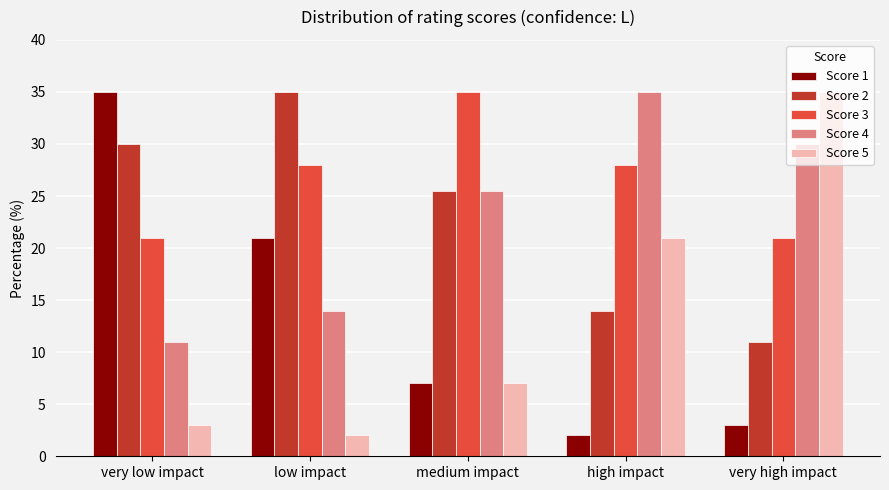

Reading left to right, list all the values displayed in this chart.

Score 1: very low impact=35.0	low impact=21.0	medium impact=7.0	high impact=2.0	very high impact=3.0
Score 2: very low impact=30.0	low impact=35.0	medium impact=25.5	high impact=14.0	very high impact=11.0
Score 3: very low impact=21.0	low impact=28.0	medium impact=35.0	high impact=28.0	very high impact=21.0
Score 4: very low impact=11.0	low impact=14.0	medium impact=25.5	high impact=35.0	very high impact=30.0
Score 5: very low impact=3.0	low impact=2.0	medium impact=7.0	high impact=21.0	very high impact=35.0